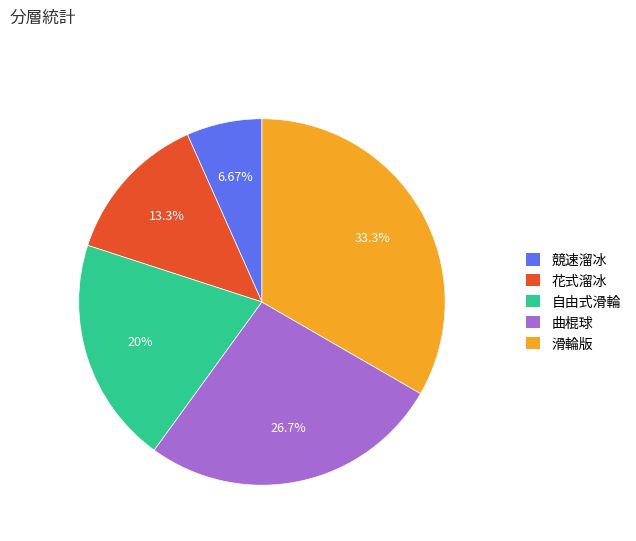

Count the number of slices in the pie.

5